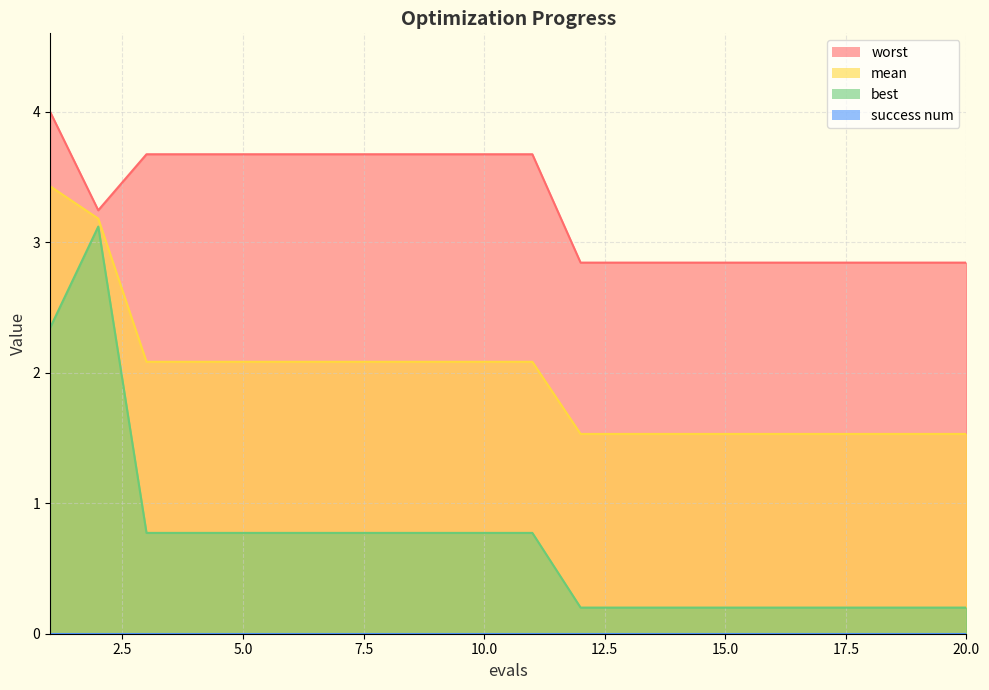

Which series has the largest total across all categories?

worst